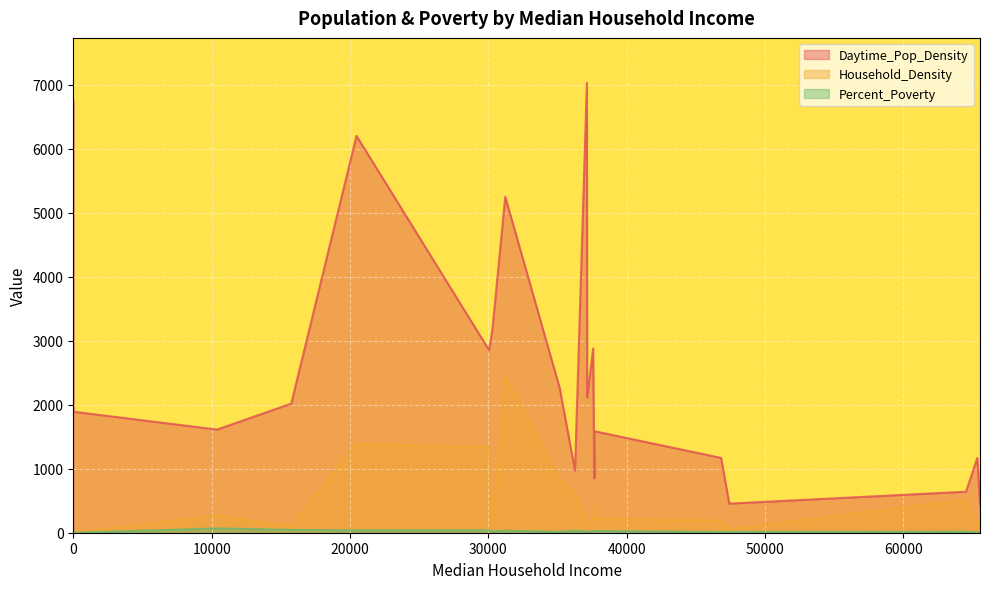

Between 37141 and 10389, which is larger?

37141